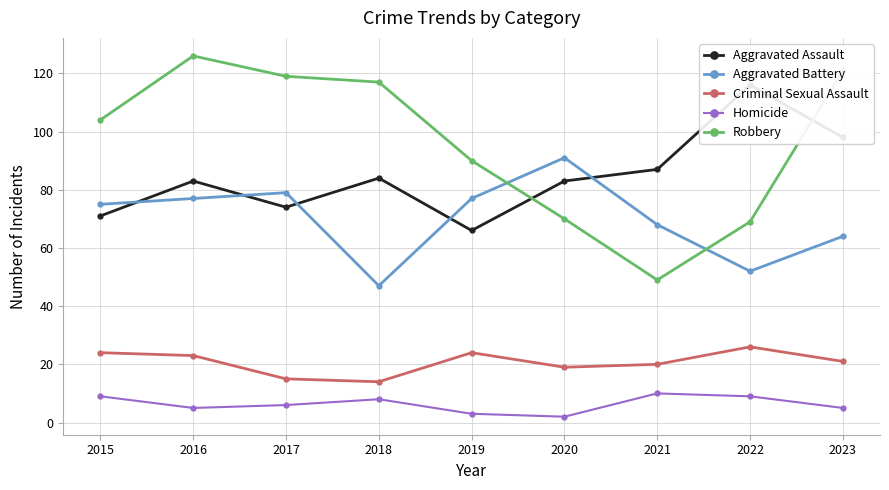

Rank the series at 2020 from lowest to highest value.

Homicide, Criminal Sexual Assault, Robbery, Aggravated Assault, Aggravated Battery